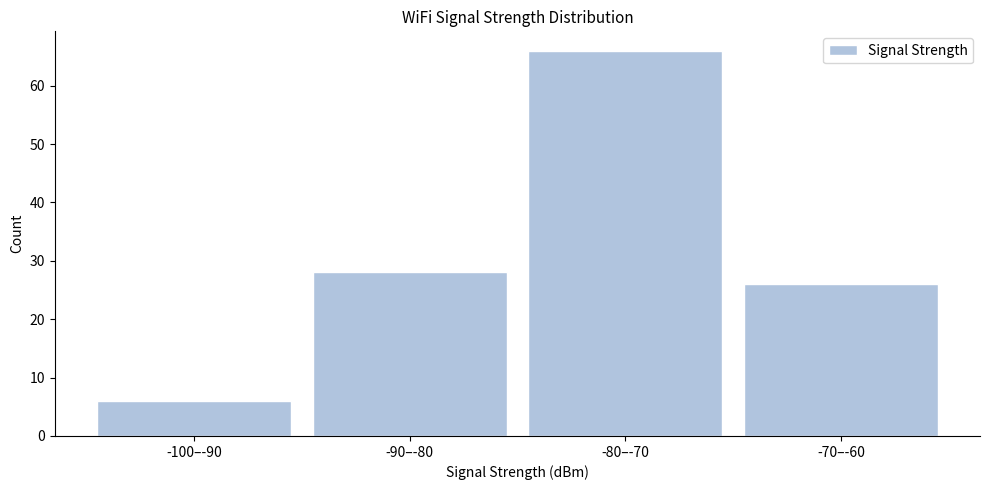

Reading left to right, transcribe all the data shown in this chart.

6	28	66	26